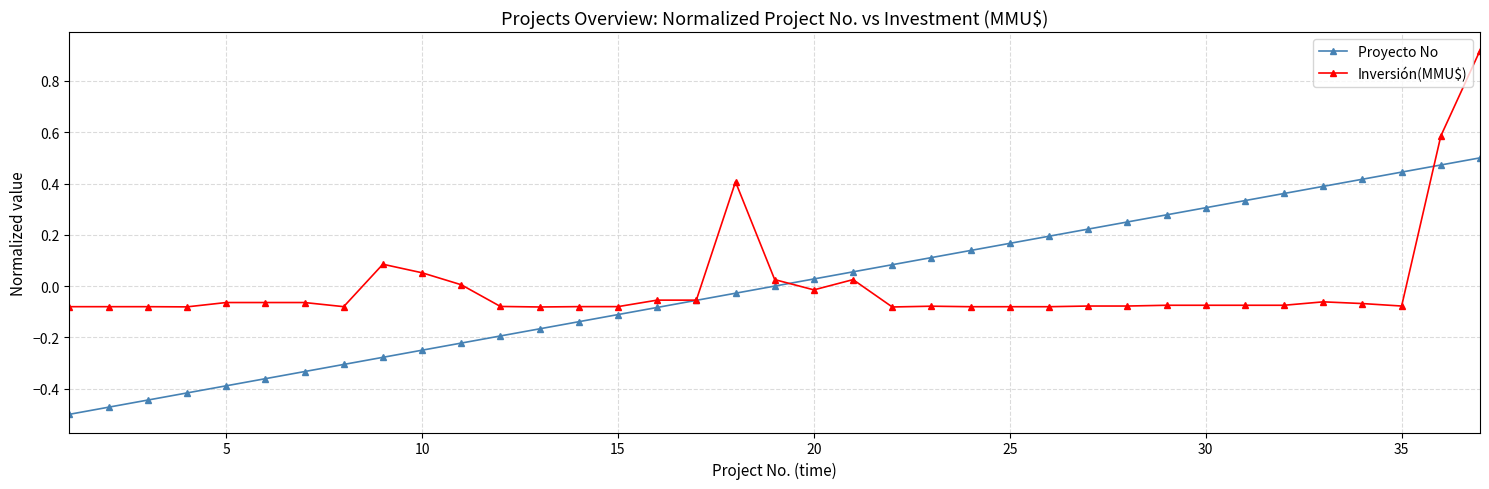

Count the number of data series in this chart.

2